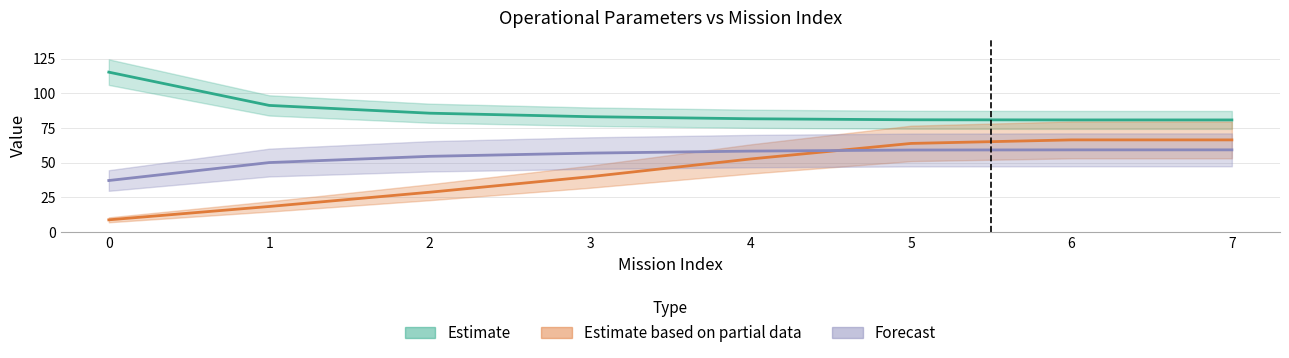

Between which two adjacent categories do Estimate based on partial data and Forecast first intersect?

4 and 5